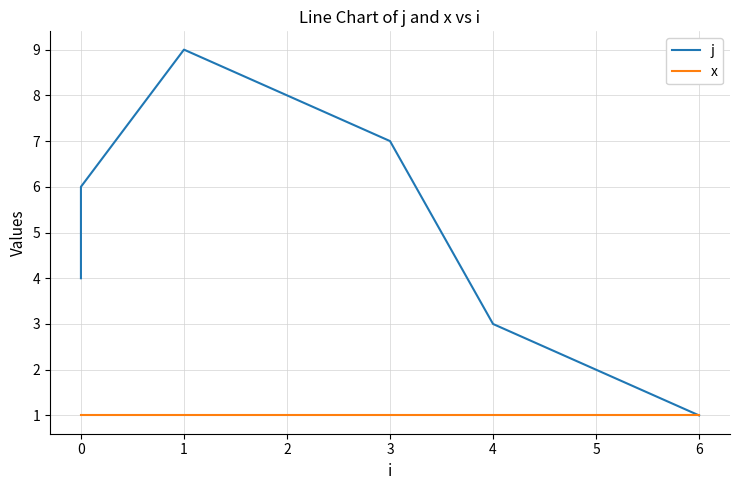

What is the maximum value shown in the chart?

9